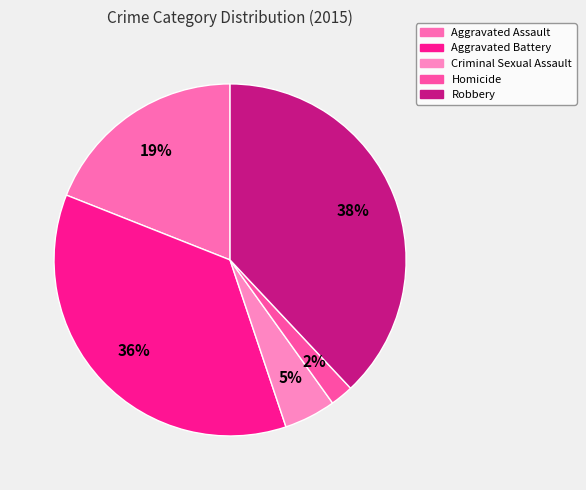

What percentage is the Criminal Sexual Assault slice, to the nearest percent?

5%